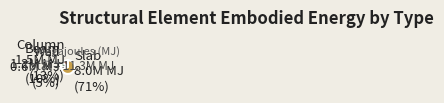

Which slice is the smallest?

Wall